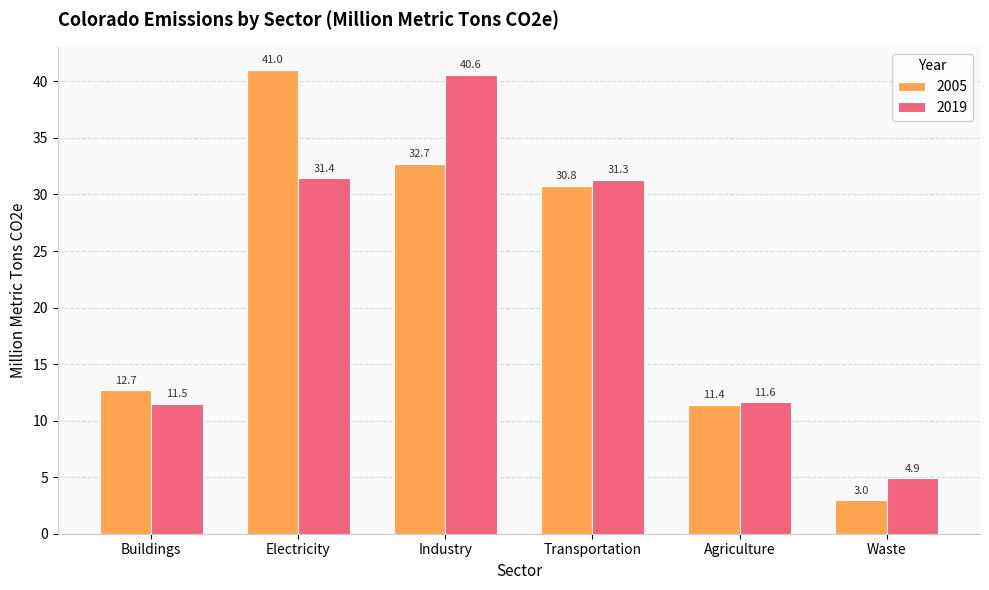

Rank the series by their average value, from highest to lowest.

2005, 2019